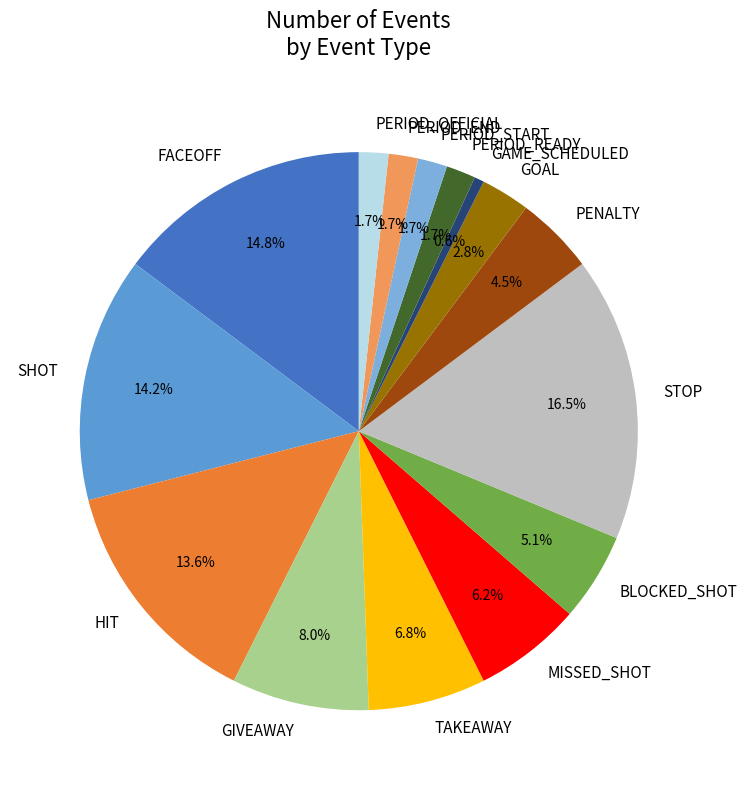

Is MISSED_SHOT the majority of the pie?

No